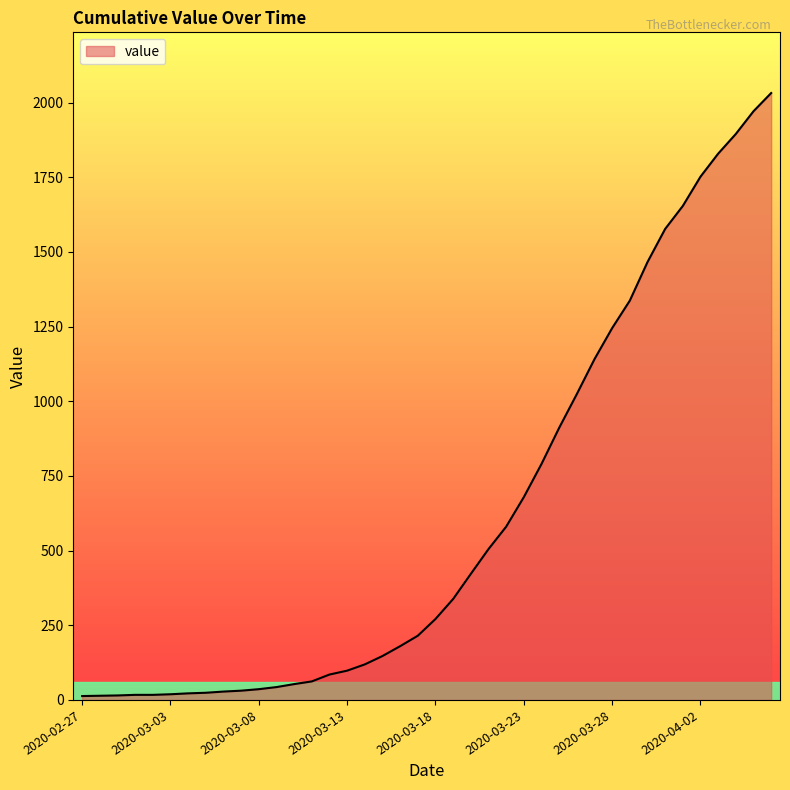

What is the difference between the maximum and minimum values?

2019